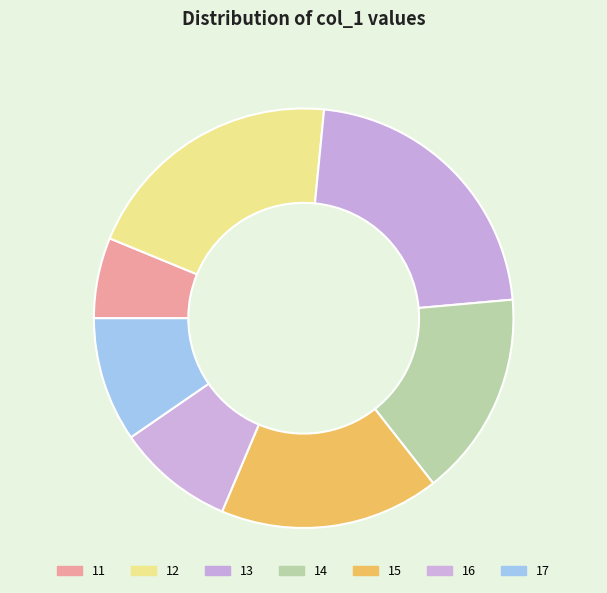

Count the number of slices in the pie.

7